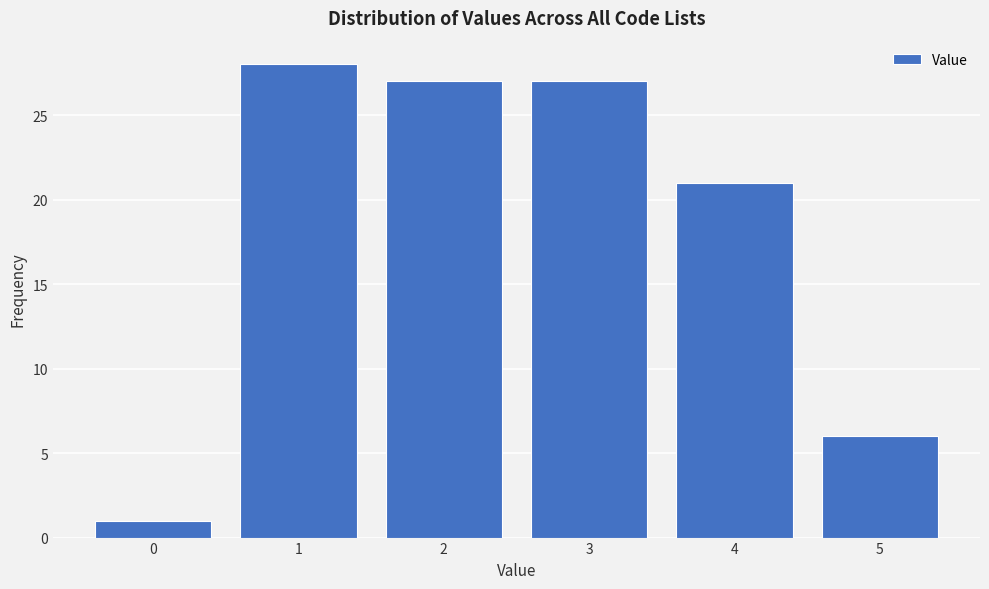

Reading left to right, list every bar in this chart as the range it spans on the x-axis followed by its height. The values are not printed on the chart, so give them approximately, as read against the axis.

-0.5 to 0.5: 1
0.5 to 1.5: 28
1.5 to 2.5: 27
2.5 to 3.5: 27
3.5 to 4.5: 21
4.5 to 5.5: 6